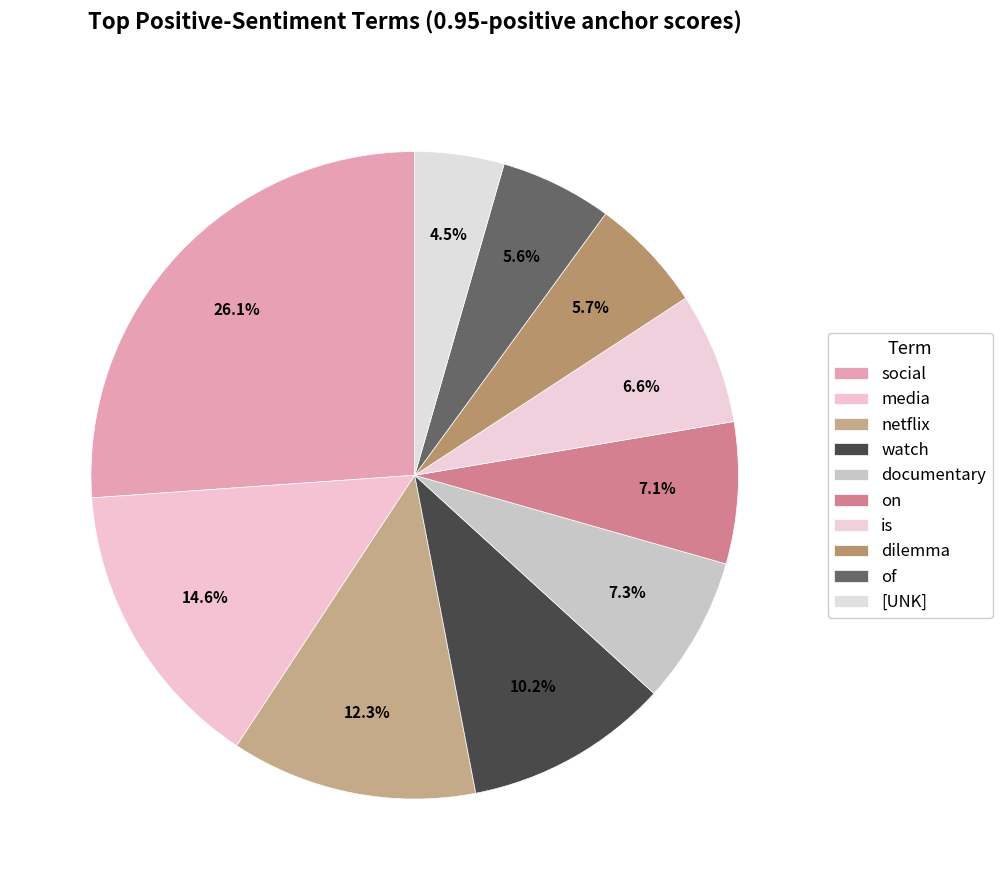

True or false: watch accounts for 5% of the total.

False